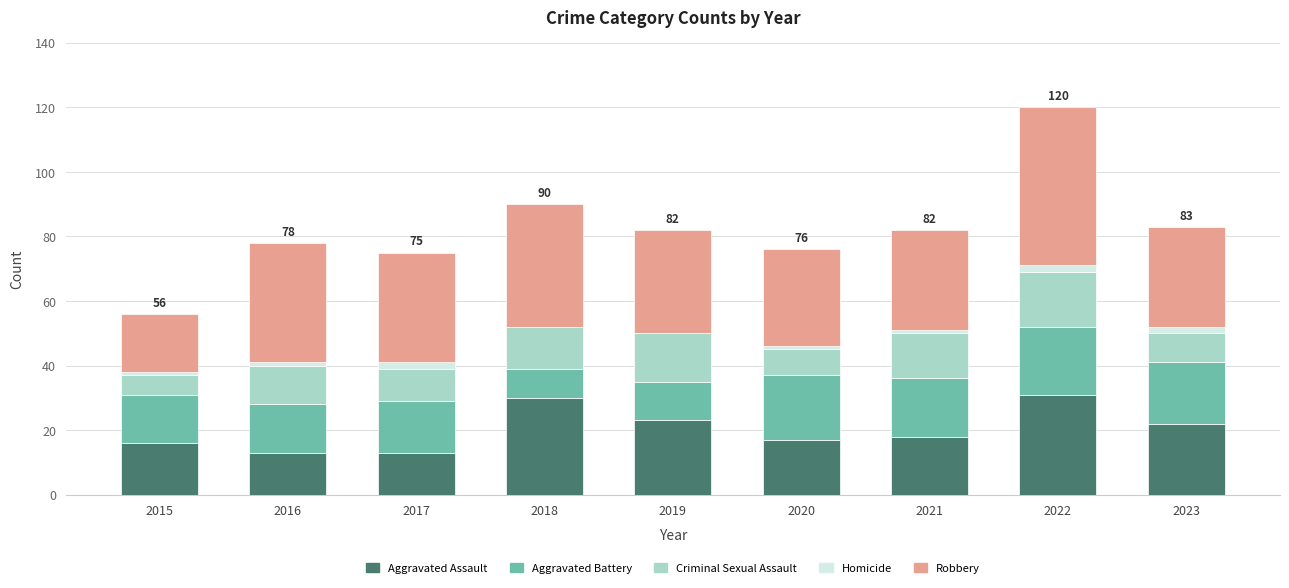

At which category is the sum across all series the highest?

2022